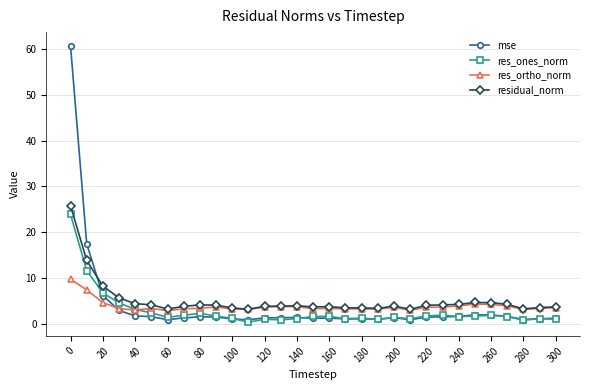

What is the average value of the mse series?

4.0